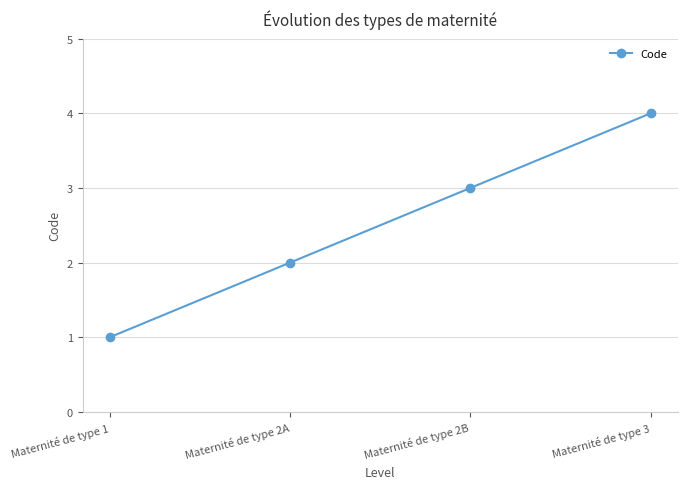

Where is the data nearest to the value 2?

Maternité de type 2A